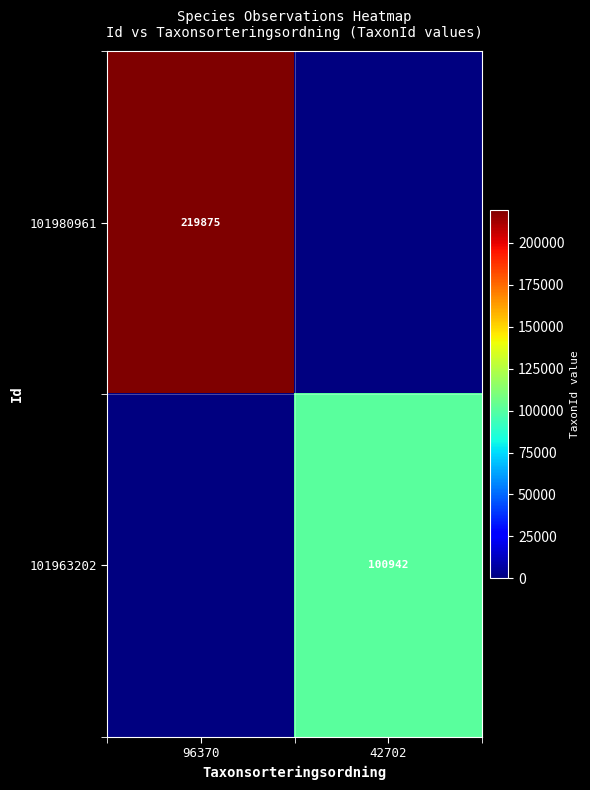

The value of 101963202 at 42702 is 59198. True or false?

False